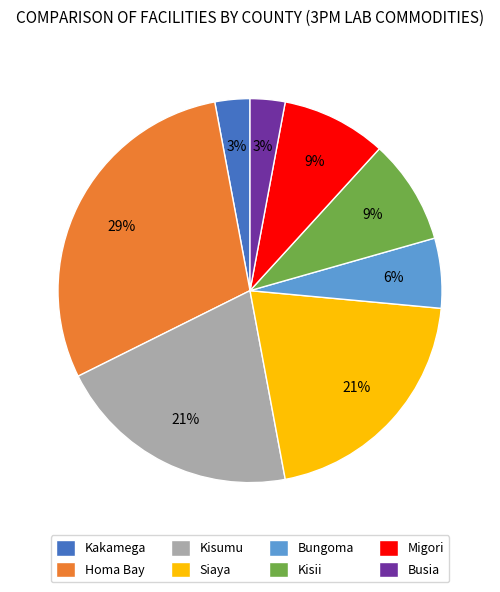

To the nearest percent, what is the average slice percentage?

12%